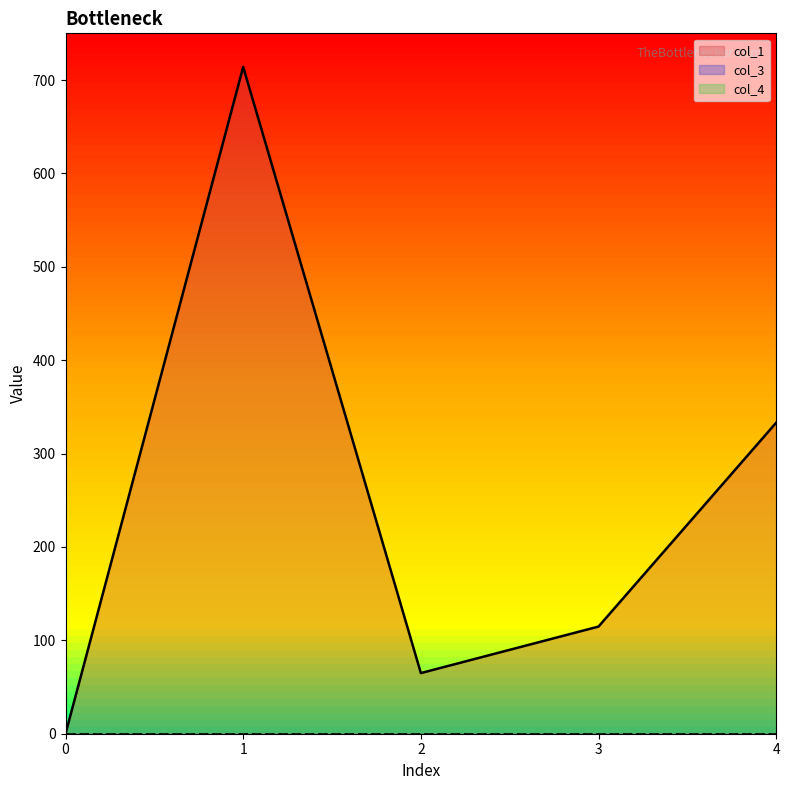

What are all the series names shown in the legend?

col_1, col_3, col_4